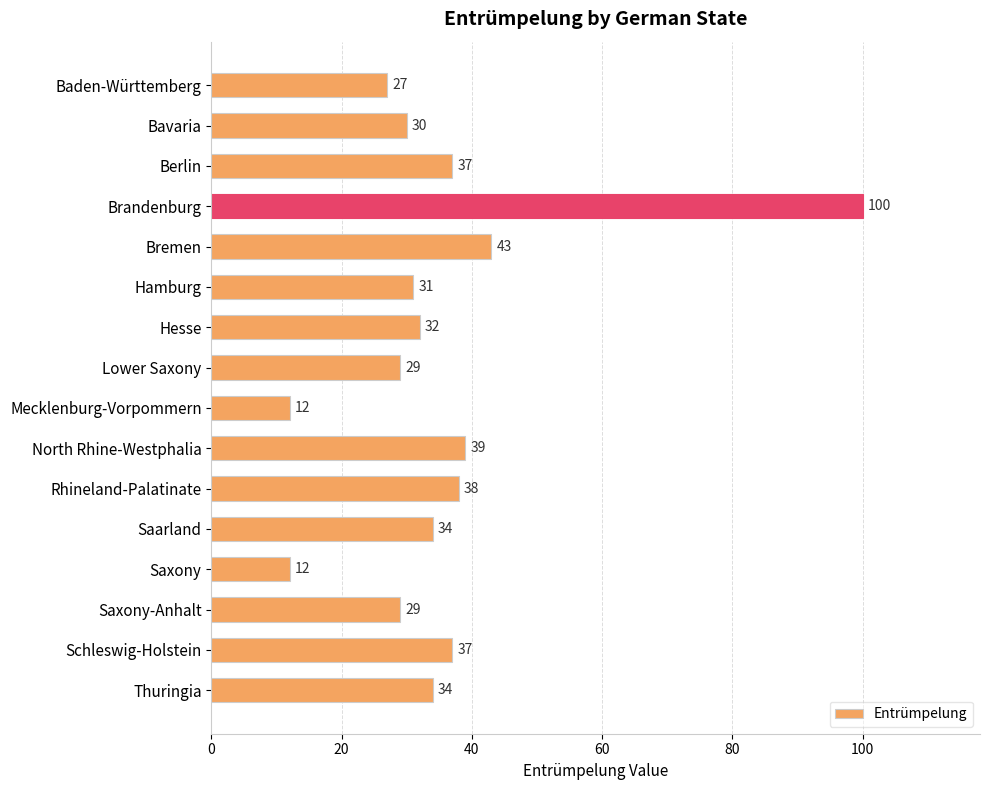

Reading bottom to top, what are all the values shown in this chart?

Thuringia=34	Schleswig-Holstein=37	Saxony-Anhalt=29	Saxony=12	Saarland=34	Rhineland-Palatinate=38	North Rhine-Westphalia=39	Mecklenburg-Vorpommern=12	Lower Saxony=29	Hesse=32	Hamburg=31	Bremen=43	Brandenburg=100	Berlin=37	Bavaria=30	Baden-Württemberg=27